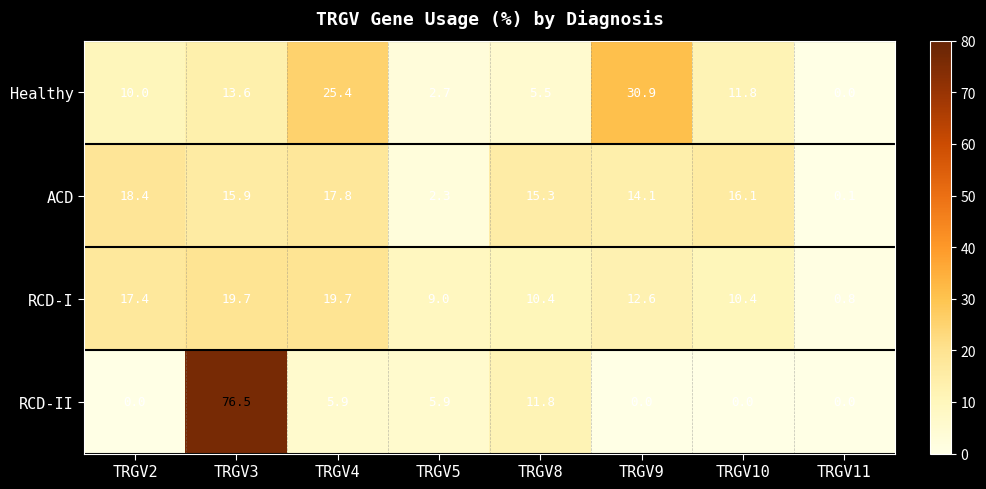

Which series changed the most between TRGV8 and TRGV11?

ACD